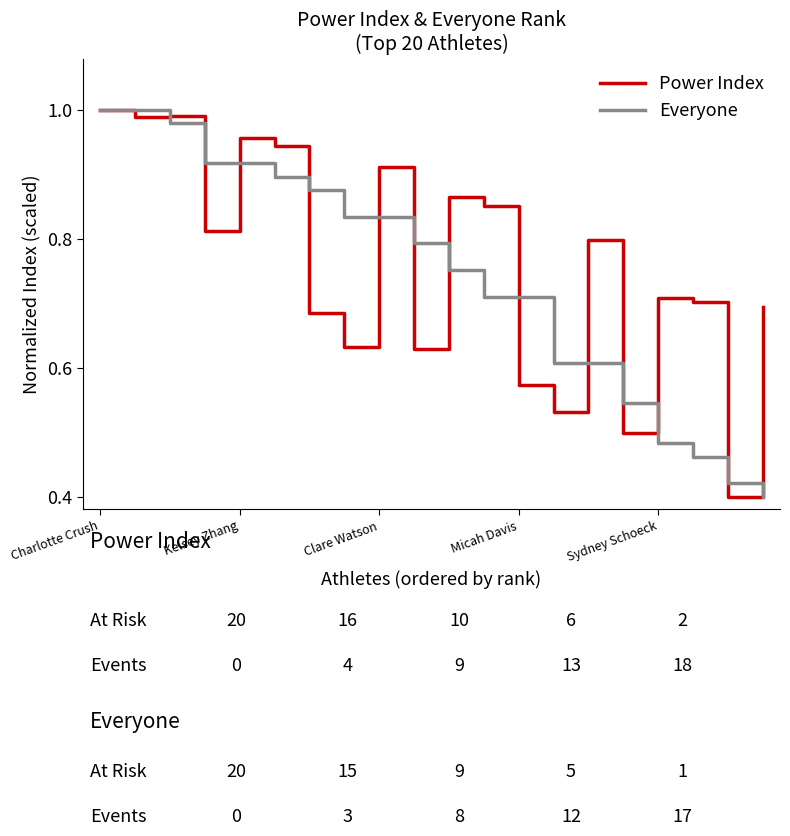

How many lines are shown in the chart?

2